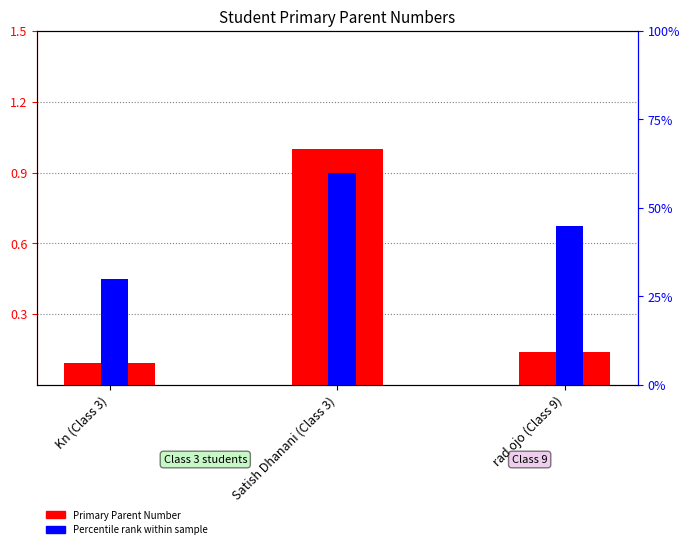

Is it true that Primary Parent Number (normalized) equals 0.1 at rad ojo (Class 9)?

False